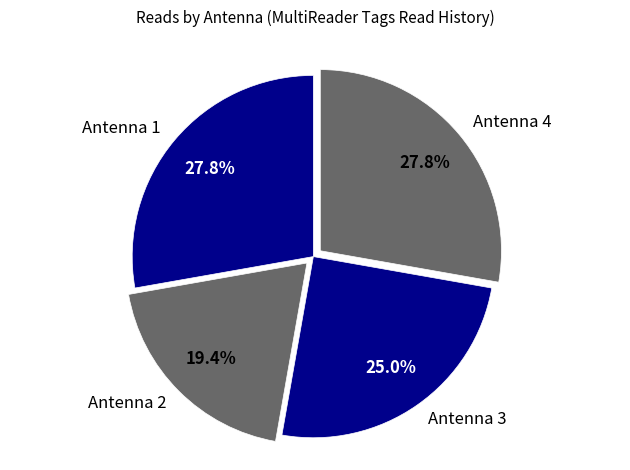

Approximately how many times larger is the value at Antenna 3 compared to Antenna 4?

0.9